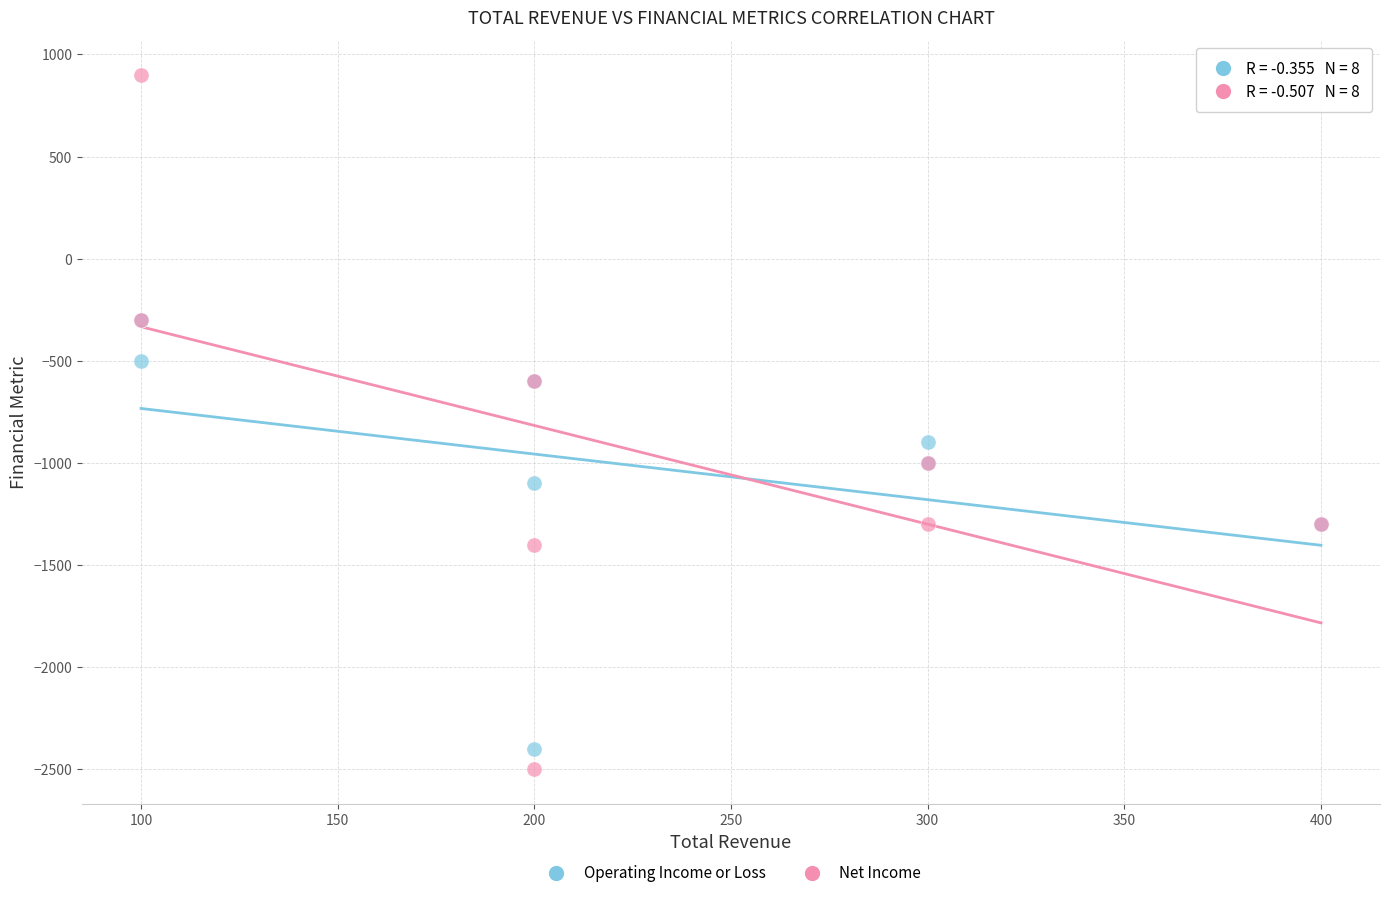

In the Net Income series, what Y value is closest to -800?

-1000